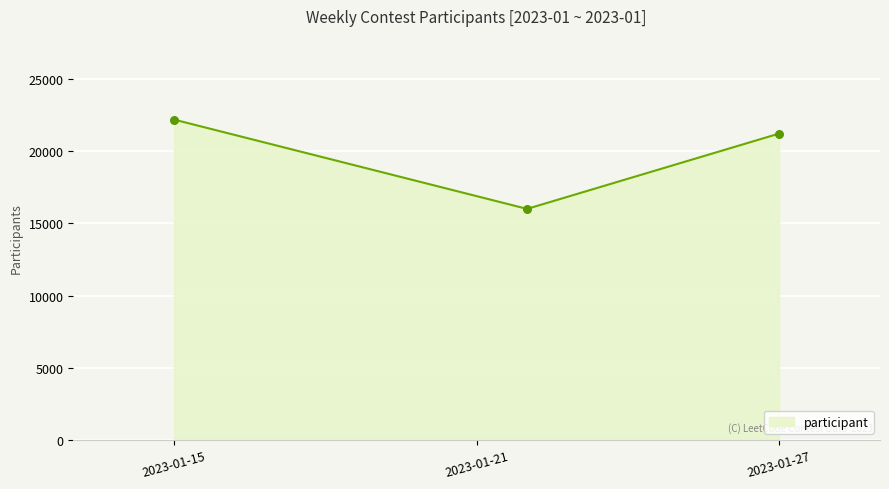

What is the difference between the maximum and second lowest values?

967